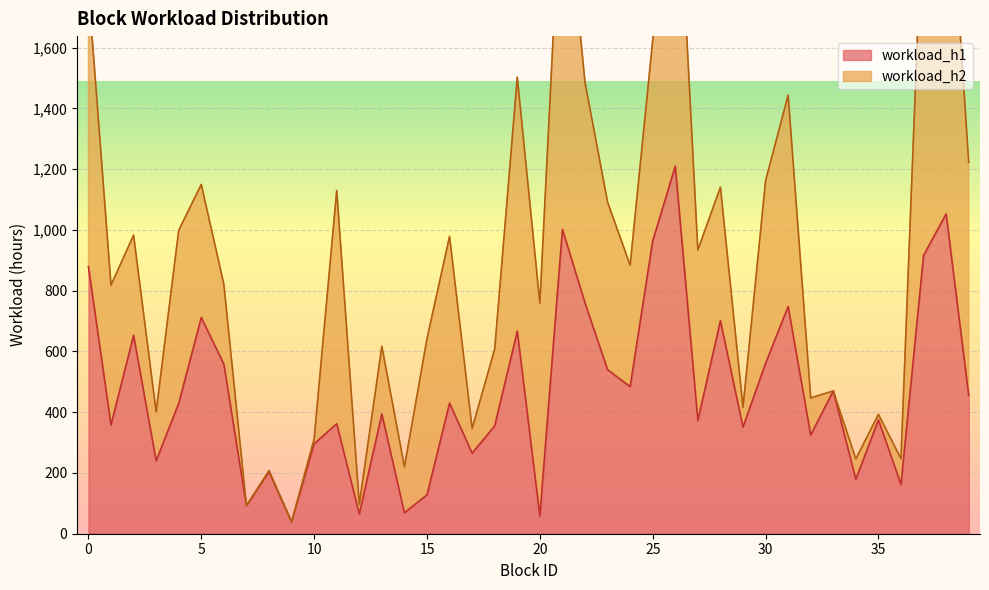

True or false: workload_h1 has a value of 104 at 35.

False